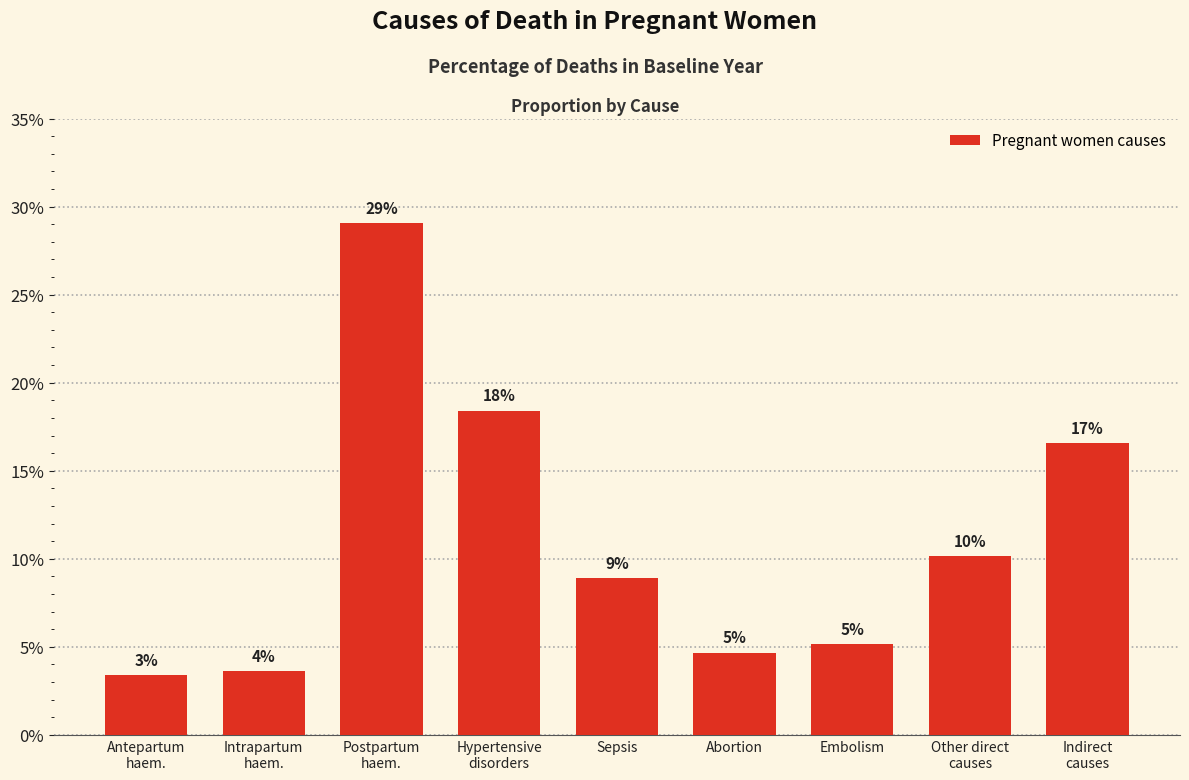

Count the values in the range 0 to 1.

9